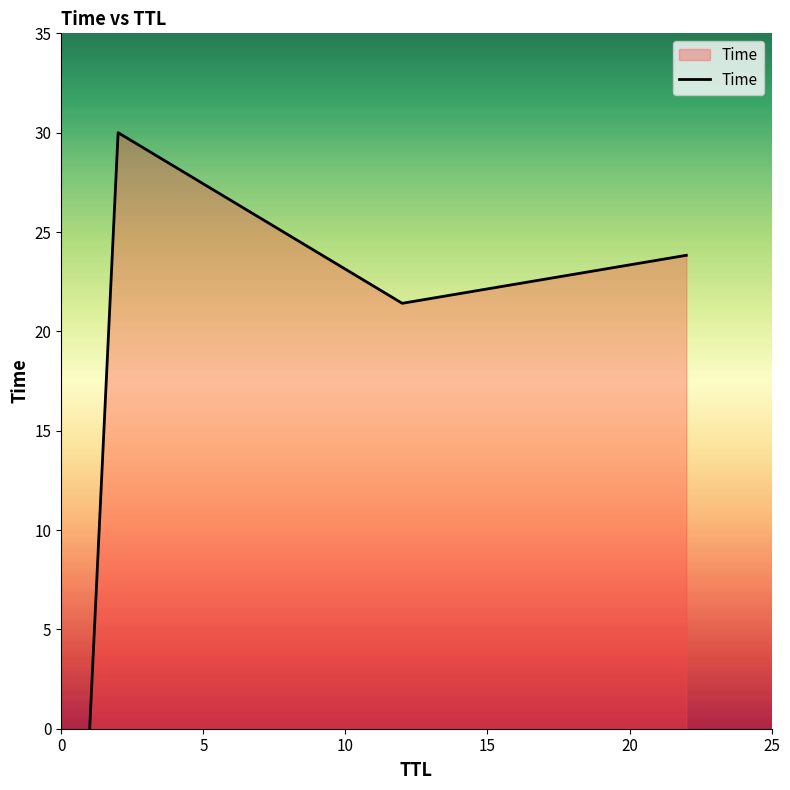

What is the difference between the second highest and minimum values?

23.8